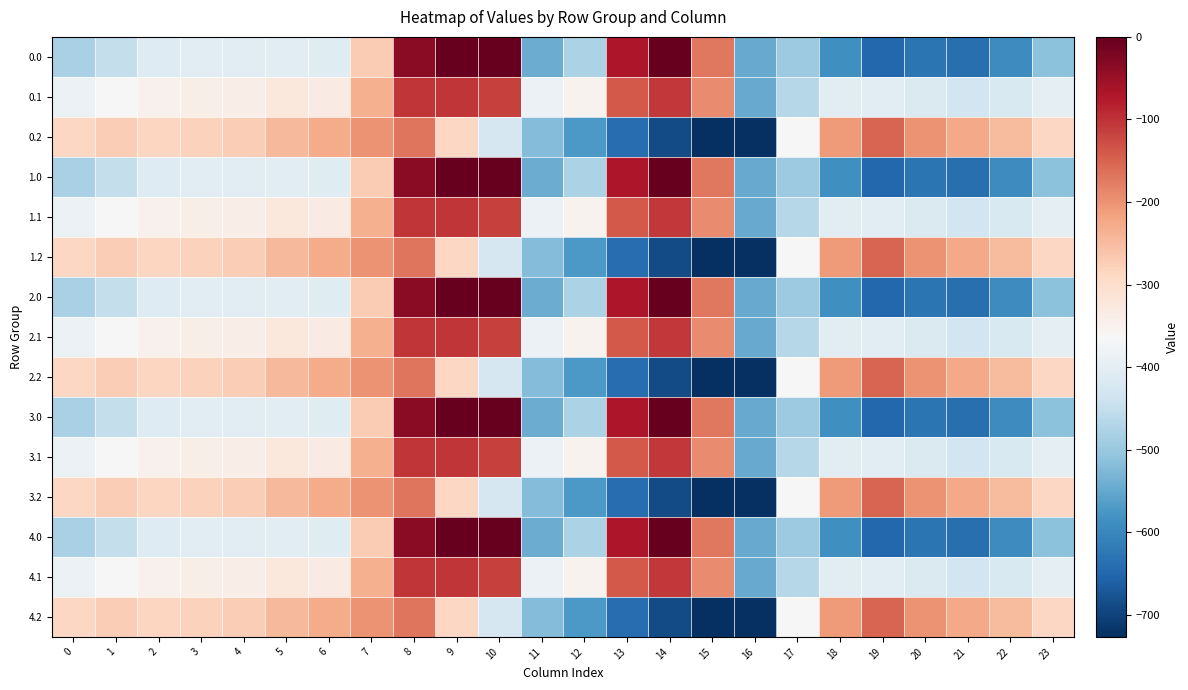

What is the difference between the highest and lowest values at 4?

130.5